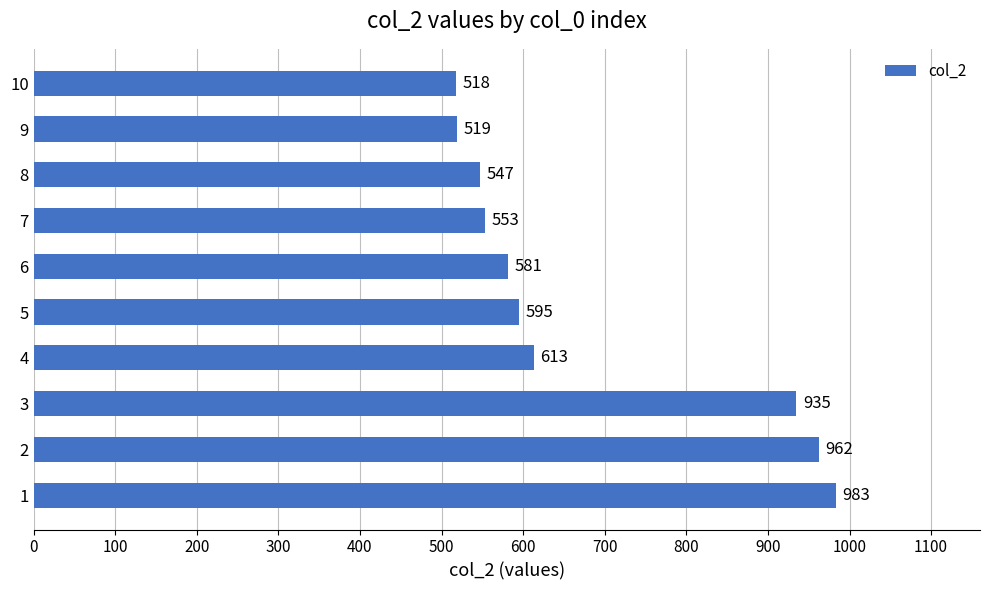

Rank the categories by value from lowest to highest.

10, 9, 8, 7, 6, 5, 4, 3, 2, 1